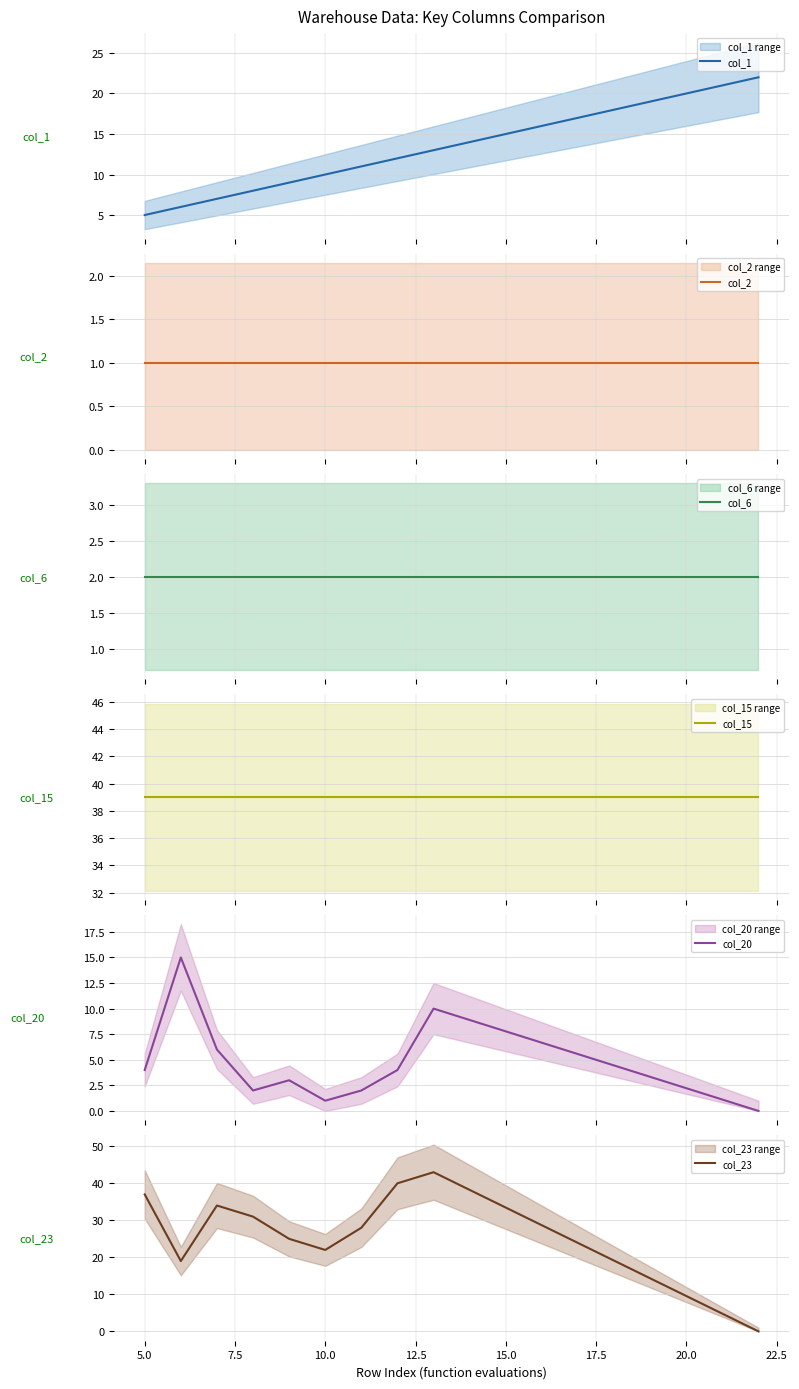

Which series has the largest total across all categories?

col_15